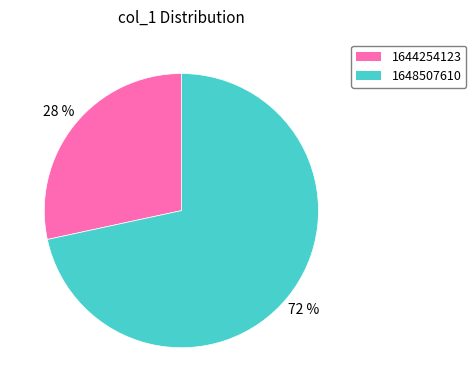

Is there any slice that represents more than half of the pie?

Yes